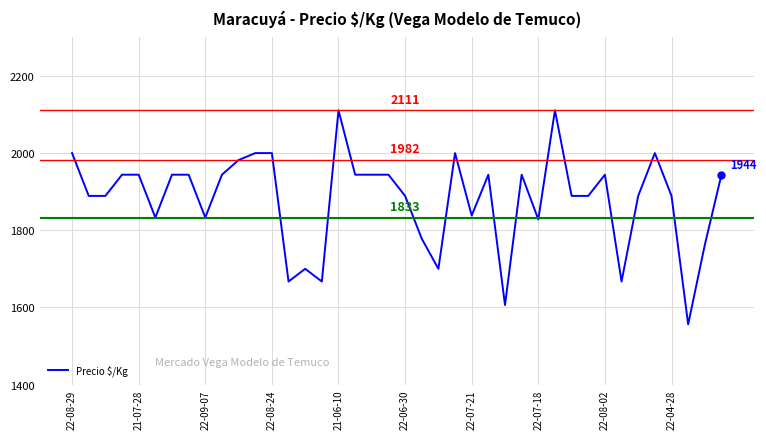

What is the greatest value displayed?

2111